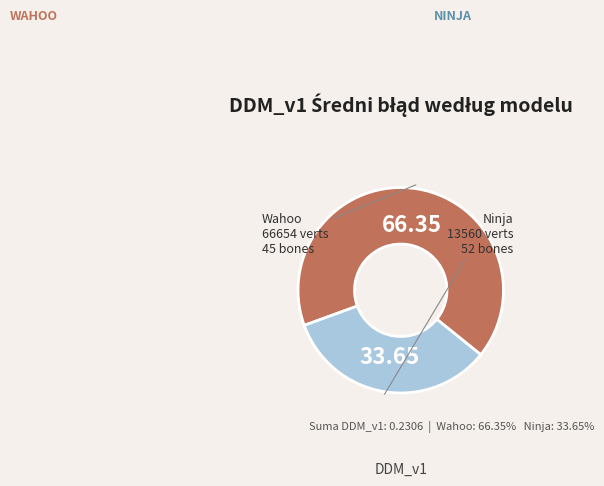

Is there a majority slice in this chart?

Yes